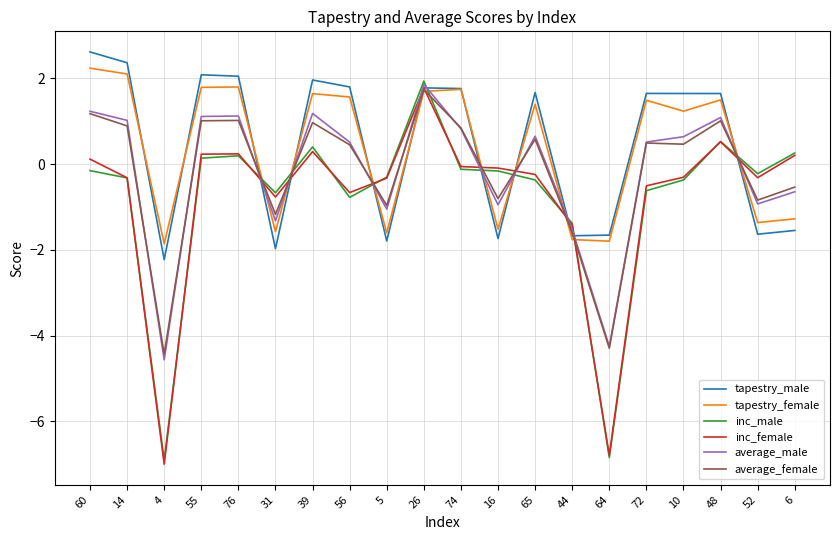

How many intersections are there between tapestry_male and inc_female?

9